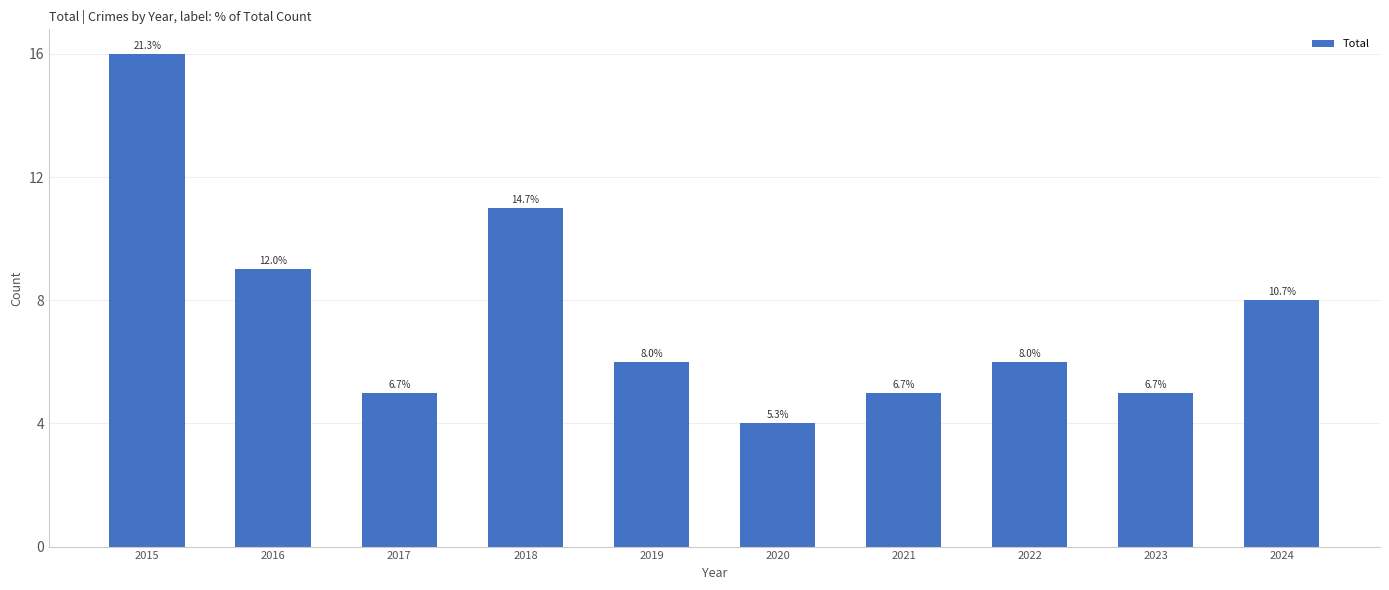

Does the chart contain any negative values?

No